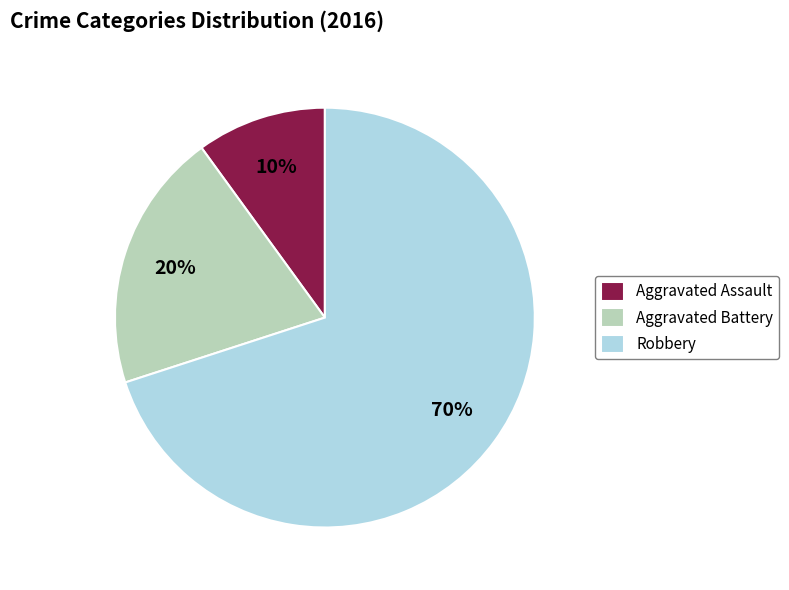

Which slice represents more than half of the pie?

Robbery